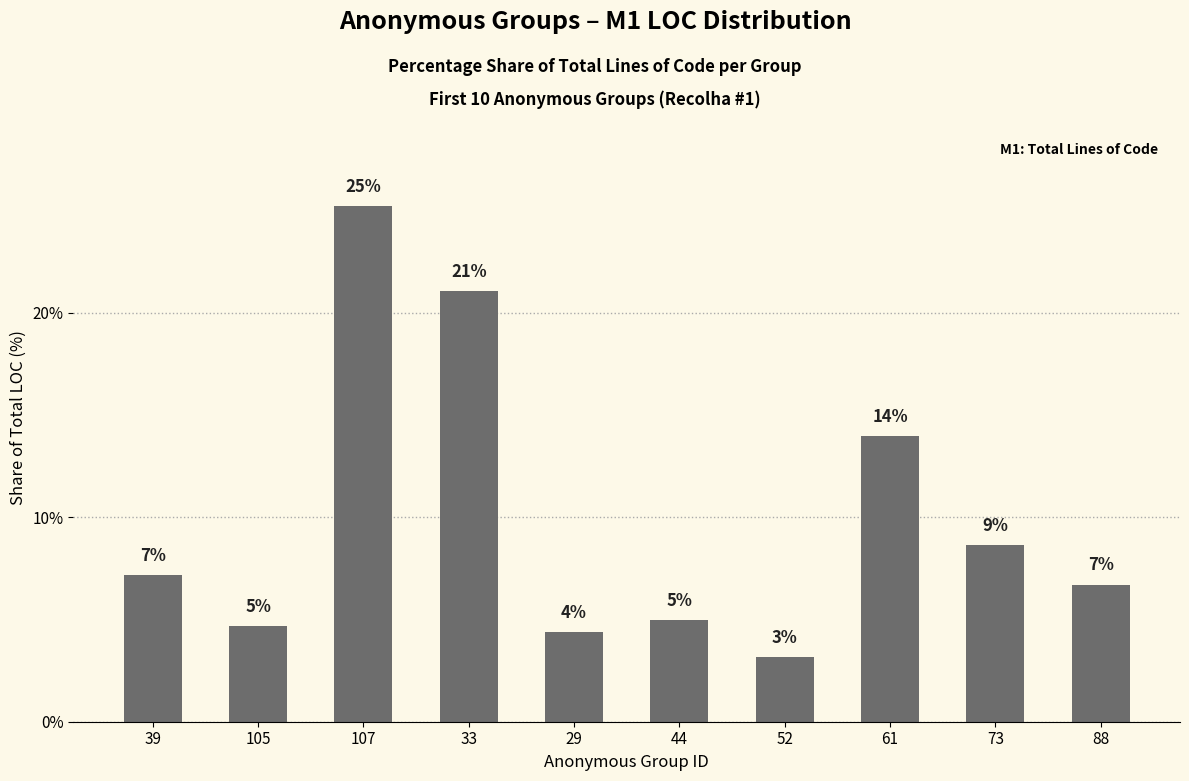

The value at 29 is 7.7. True or false?

False